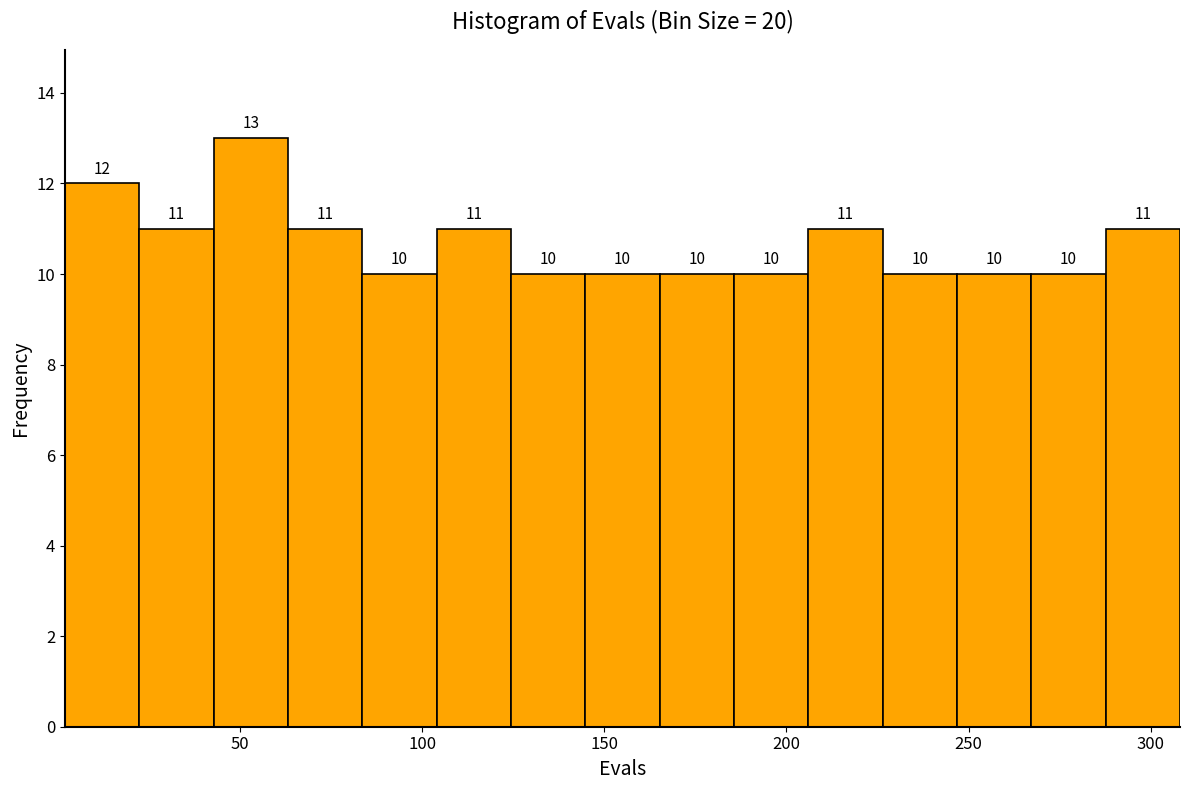

Reading left to right, transcribe this chart: for each bar, give the range it covers on the x-axis and its height. The bar edges are not printed on the chart, so give them approximately, as read against the axis.

0 to 20: 12
20 to 45: 11
45 to 65: 13
65 to 85: 11
85 to 105: 10
105 to 125: 11
125 to 145: 10
145 to 165: 10
165 to 185: 10
185 to 205: 10
205 to 225: 11
225 to 245: 10
245 to 265: 10
265 to 290: 10
290 to 310: 11